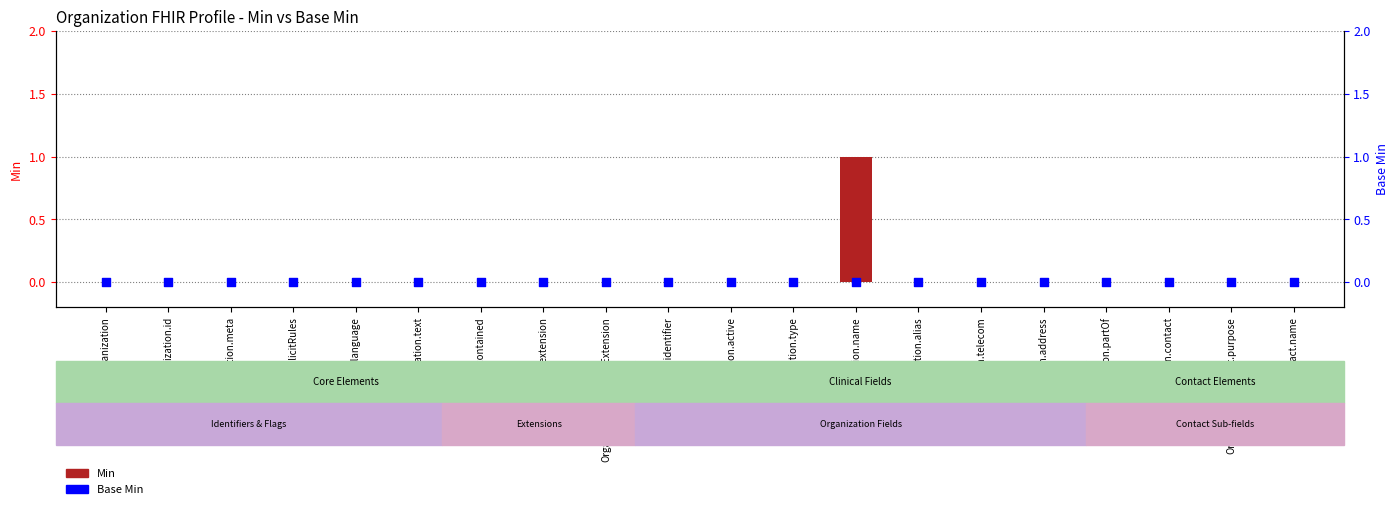

What are all the series names shown in the legend?

Min, Base Min